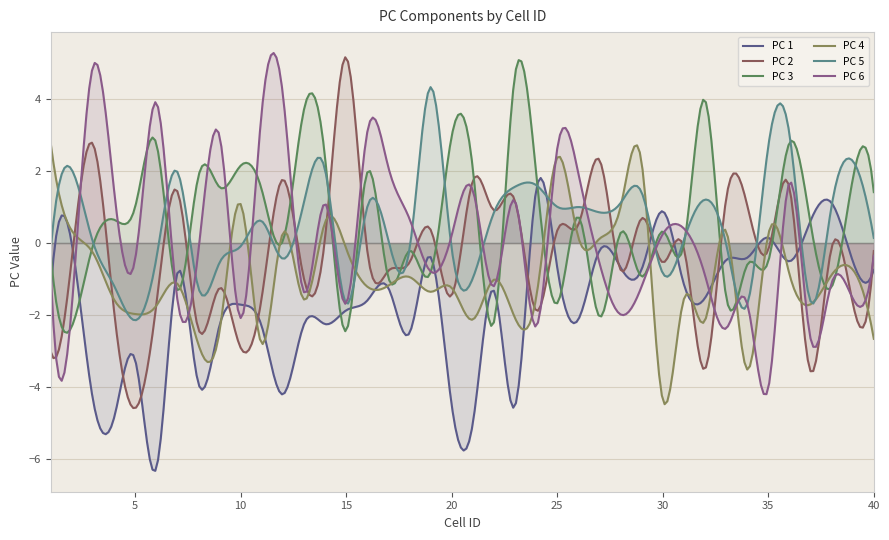

What is the lowest value of the PC 4 series?

-4.5